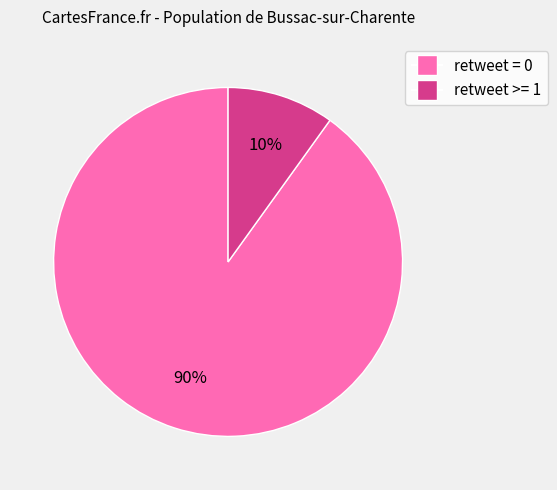

Count the number of slices in the pie.

2